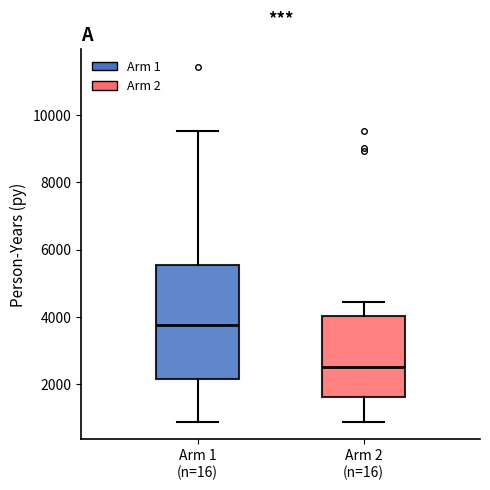

Which box has the highest median line?

Arm 1 (n=16)